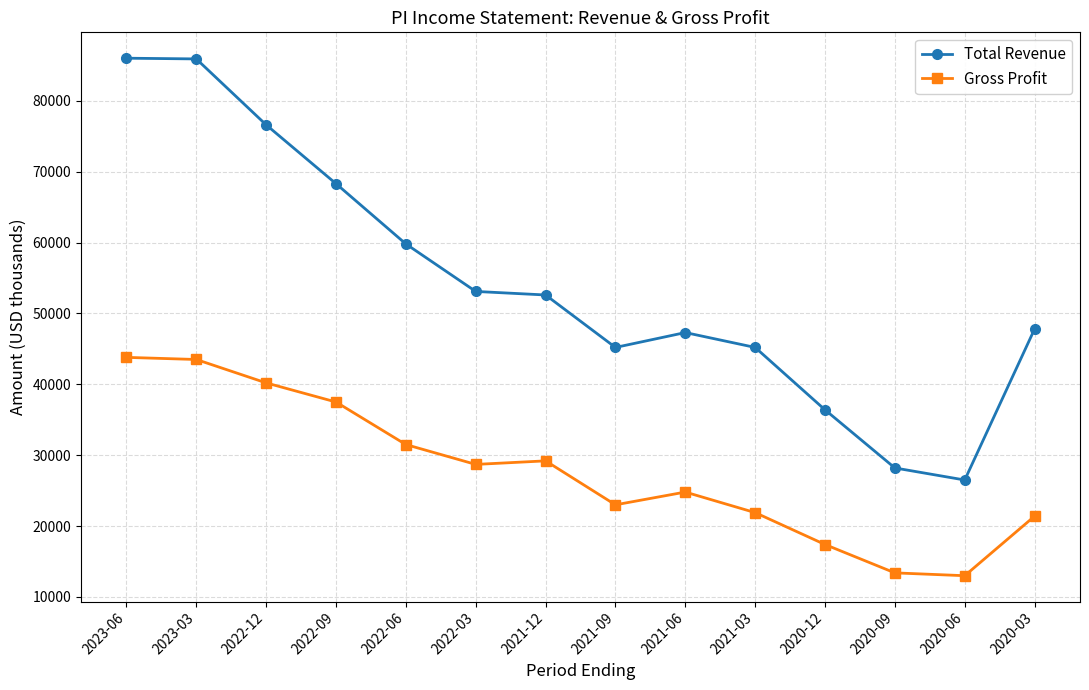

Which series has the largest total across all categories?

Total Revenue